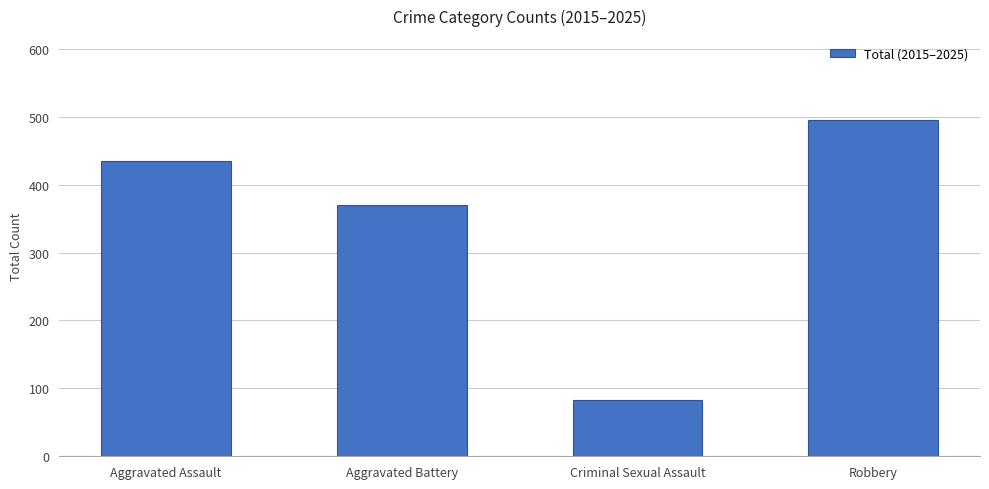

True or false: the data shows 495 at Robbery.

True